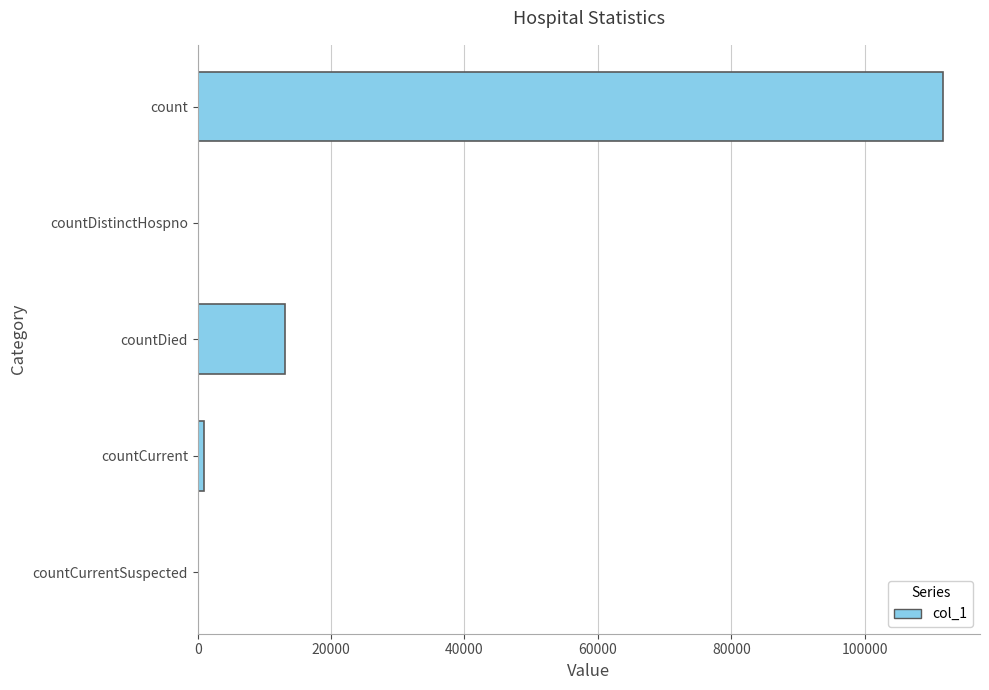

Count the number of data series in this chart.

1